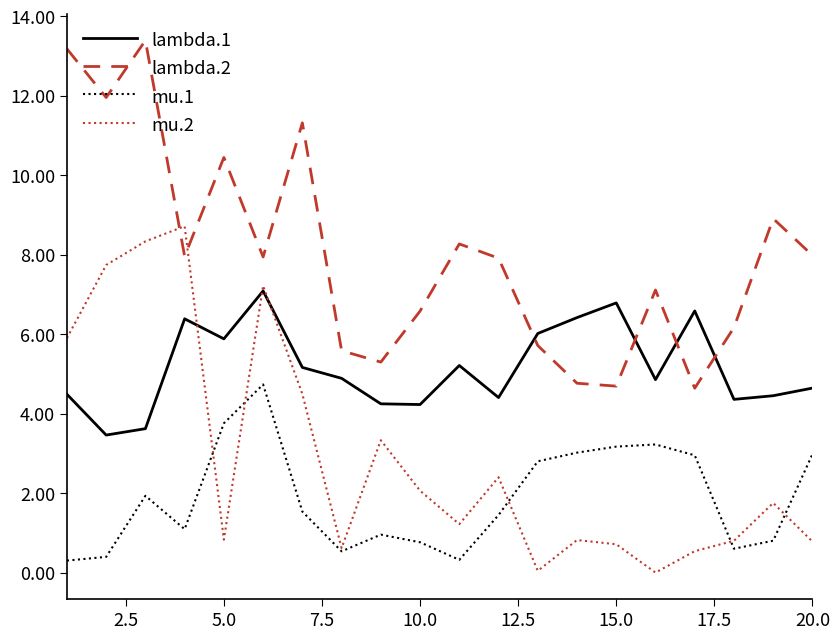

What is the maximum value shown in the chart?

13.4